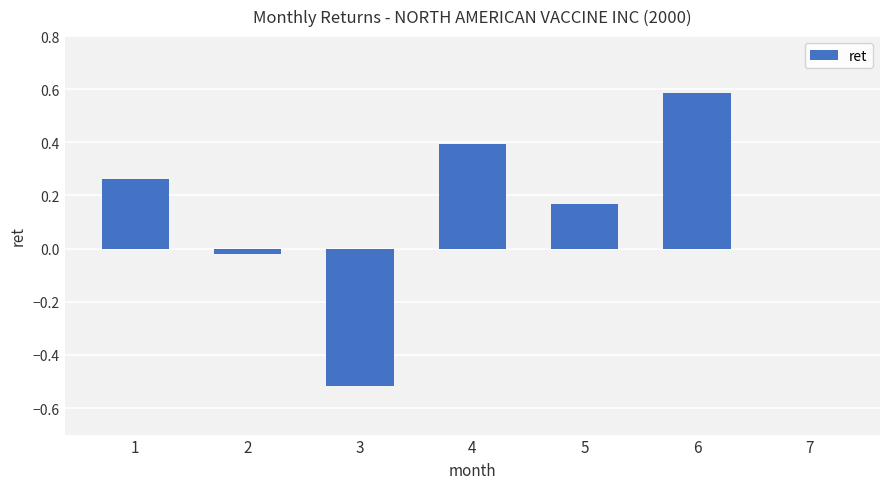

True or false: the data shows -0.9 at 3.

False